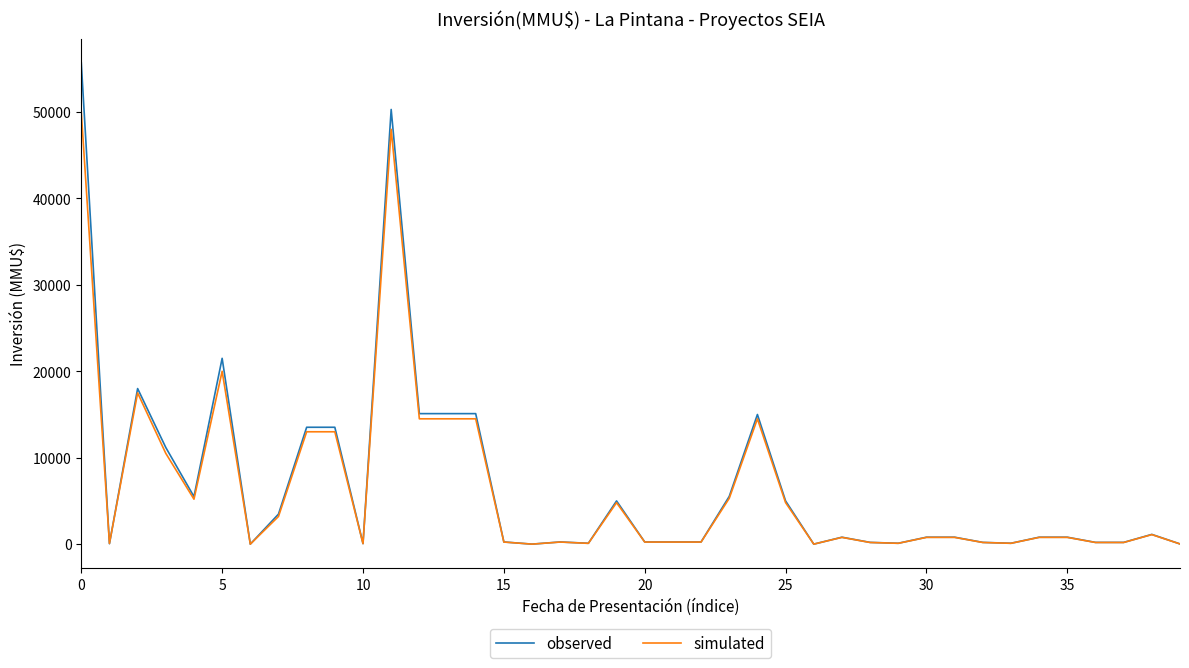

List the series in order of their peak value, highest first.

observed, simulated